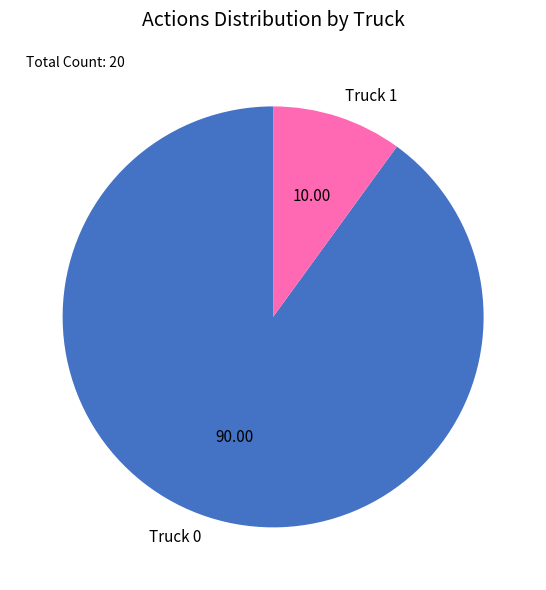

Which category accounts for the majority?

Truck 0